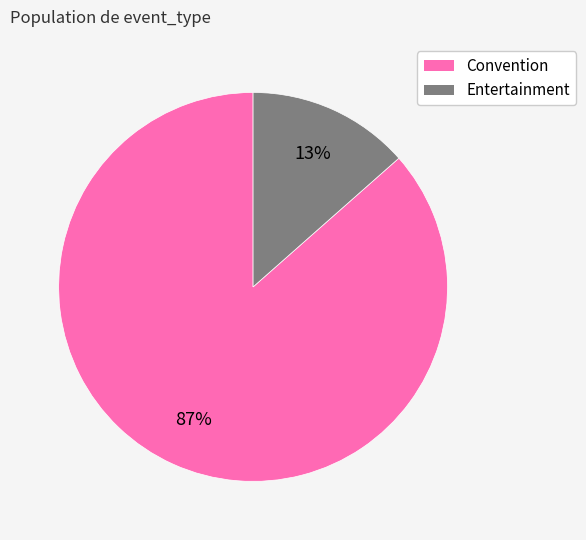

The Entertainment slice represents 8% of the pie. True or false?

False